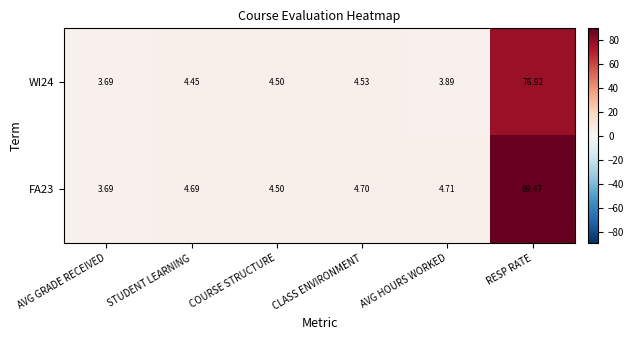

At which category is the sum across all series the highest?

RESP RATE